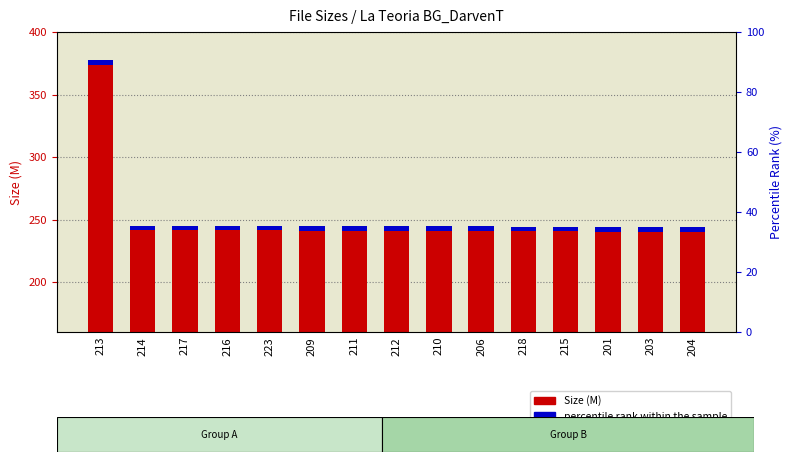

What is the value of the 1st bar from the left?

377.3